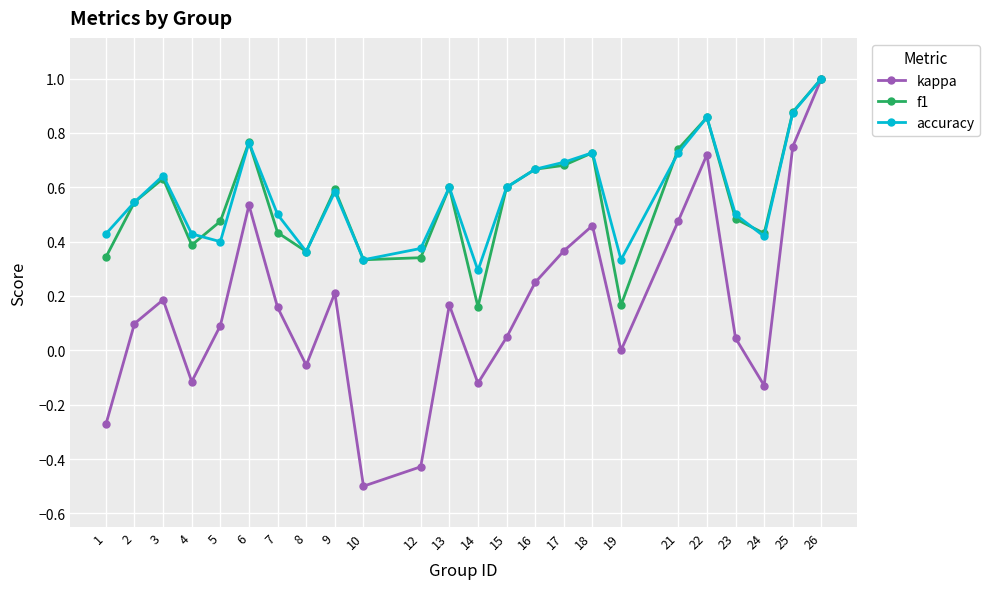

The accuracy series shows 1.7 at 26. True or false?

False